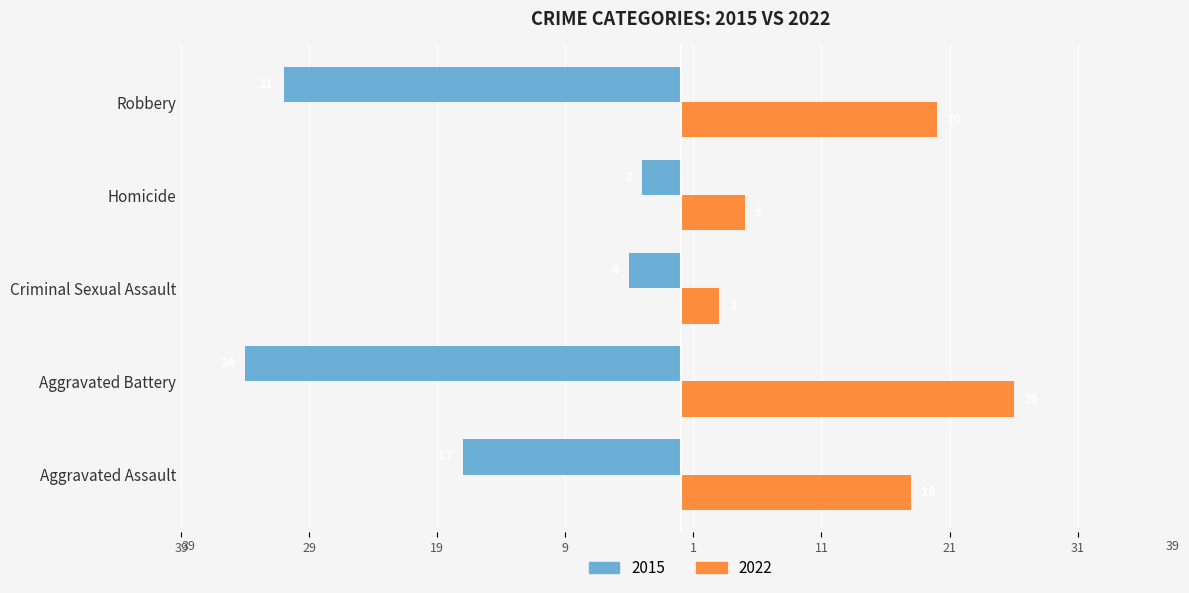

True or false: 2015 has a value of -31 at Robbery.

True